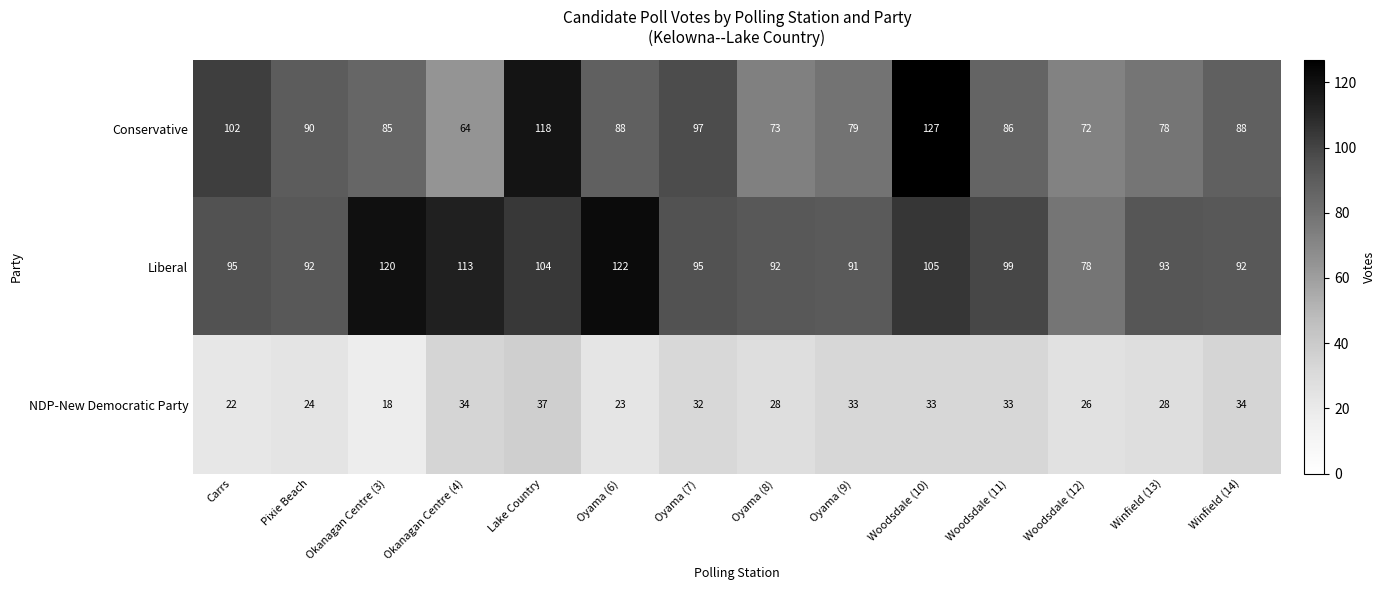

Is the value of NDP-New Democratic Party at Pixie Beach greater than the value of Liberal at Oyama (9)?

No